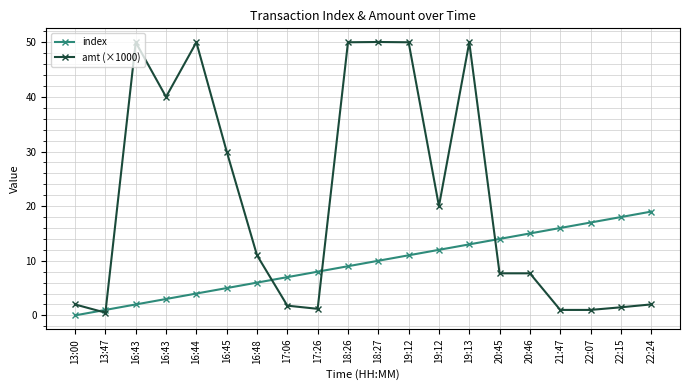

Is this an area chart (filled region under the line)?

No